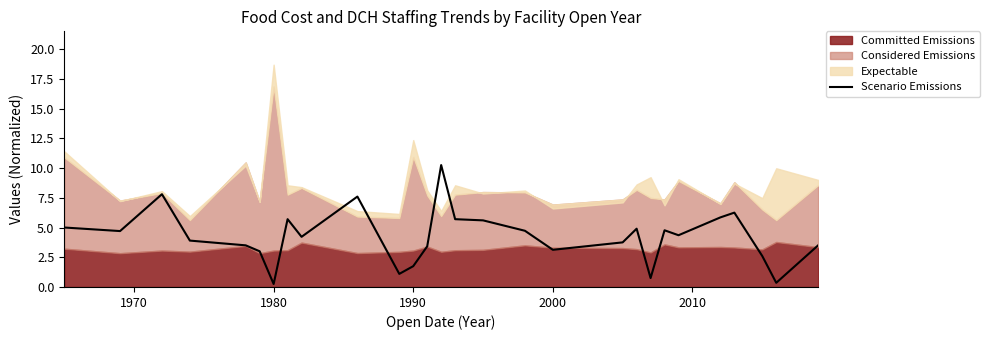

Is it true that Scenario Emissions equals 2.8 at 1990?

False